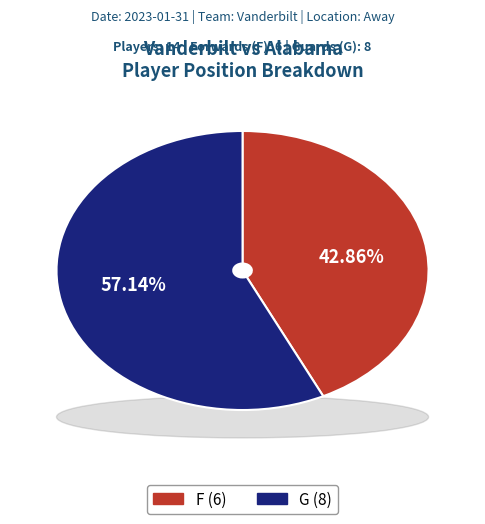

What is the change in value from F to G?

+2